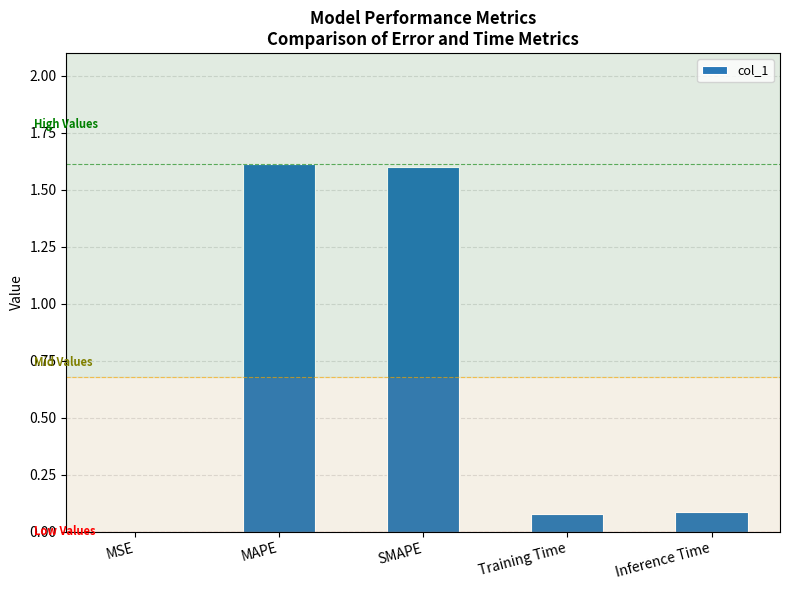

What is the difference between the values at Inference Time and SMAPE?

1.5